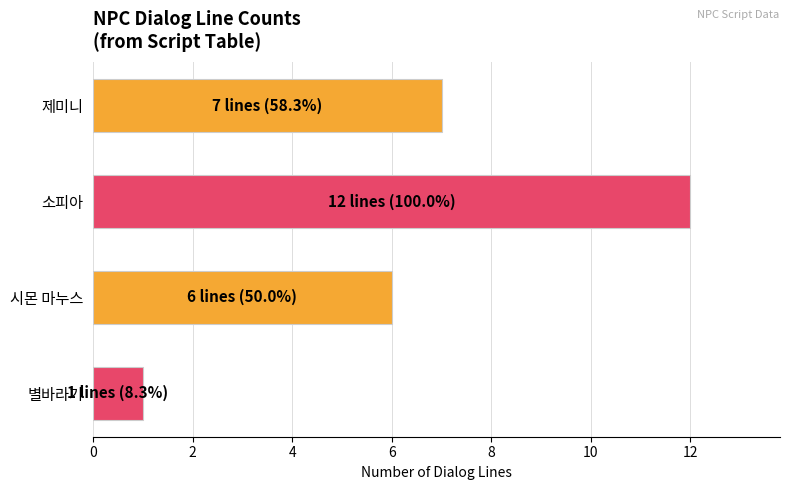

What is the sum of all values?

26